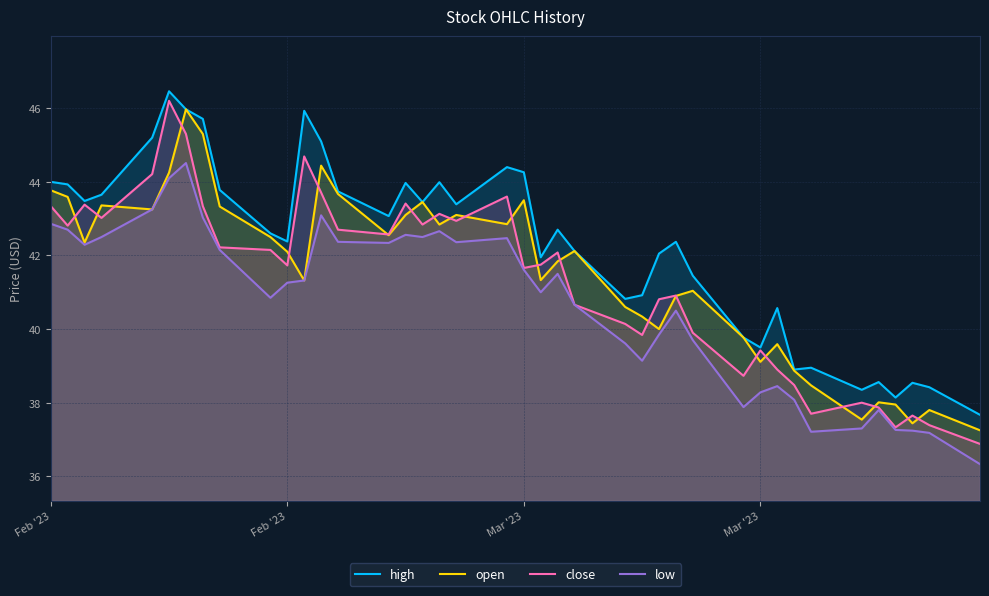

How many lines are shown in the chart?

4